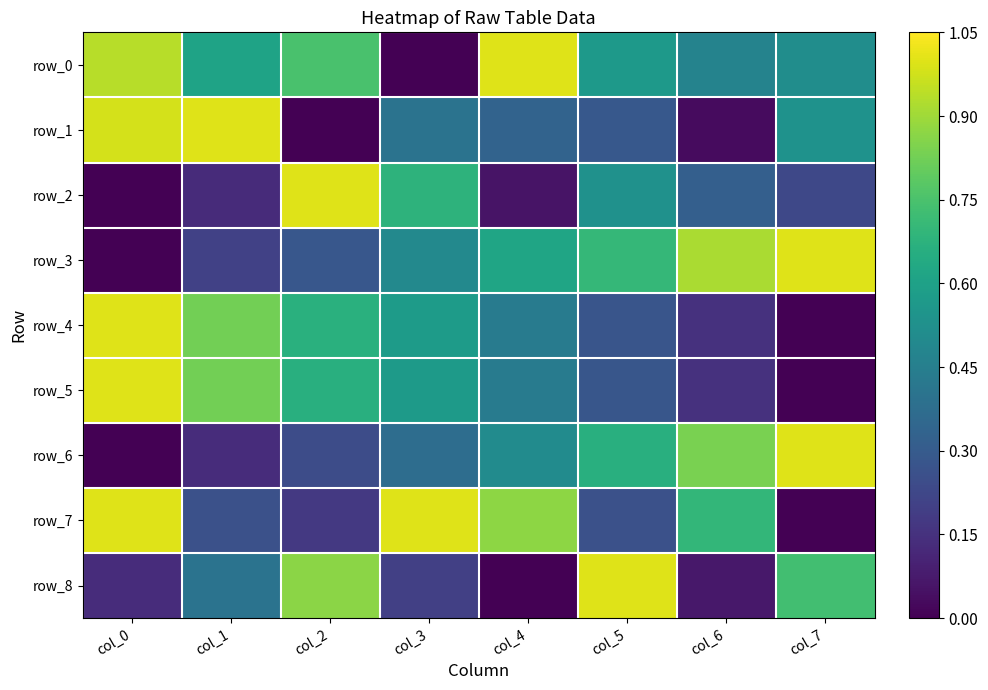

What is the average value of the row_0 series?

0.6